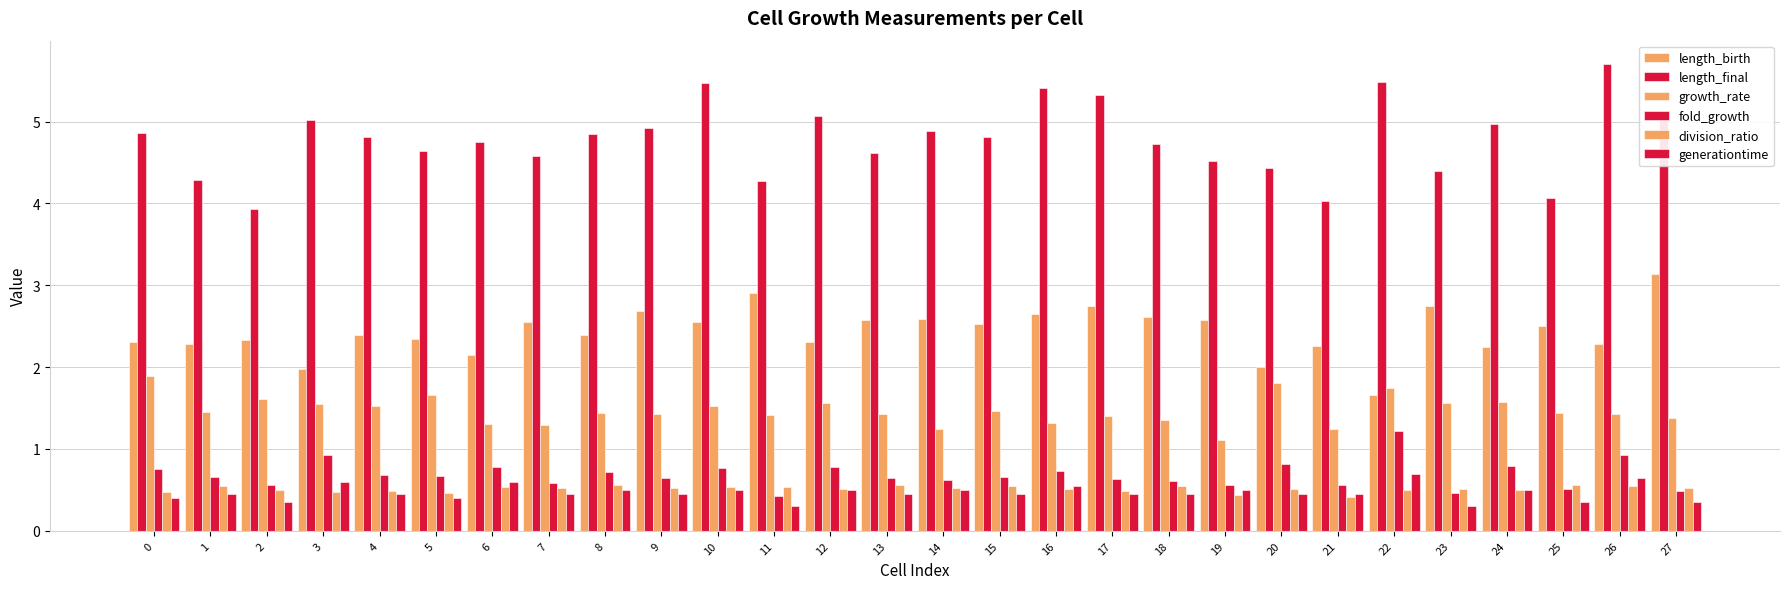

At how many categories does at least one series exceed 3?

28